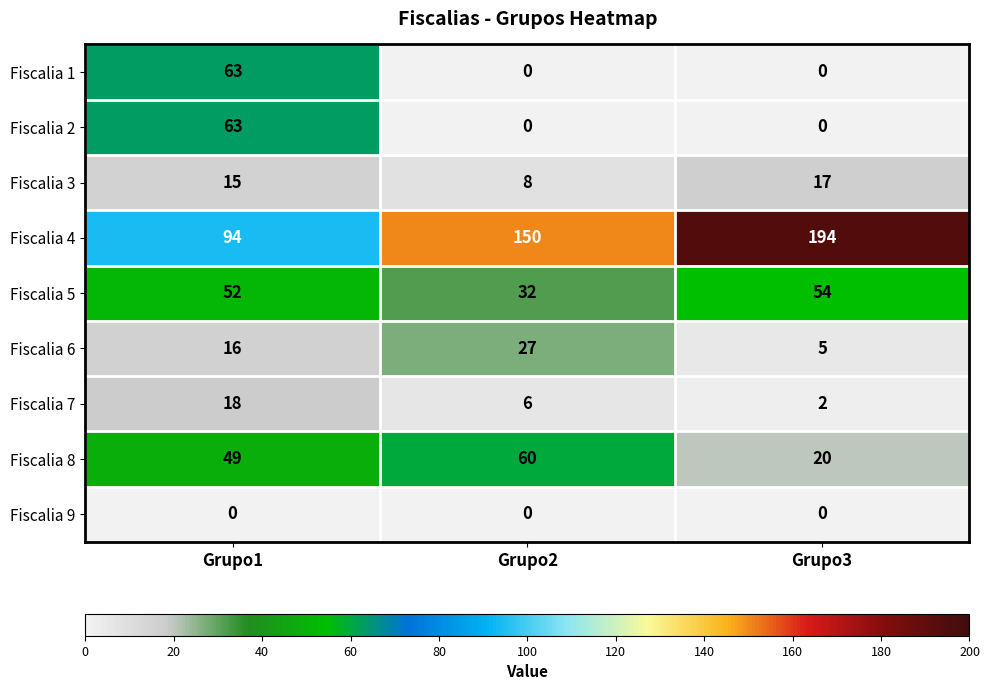

What is the difference between the highest and lowest values at Grupo1?

94